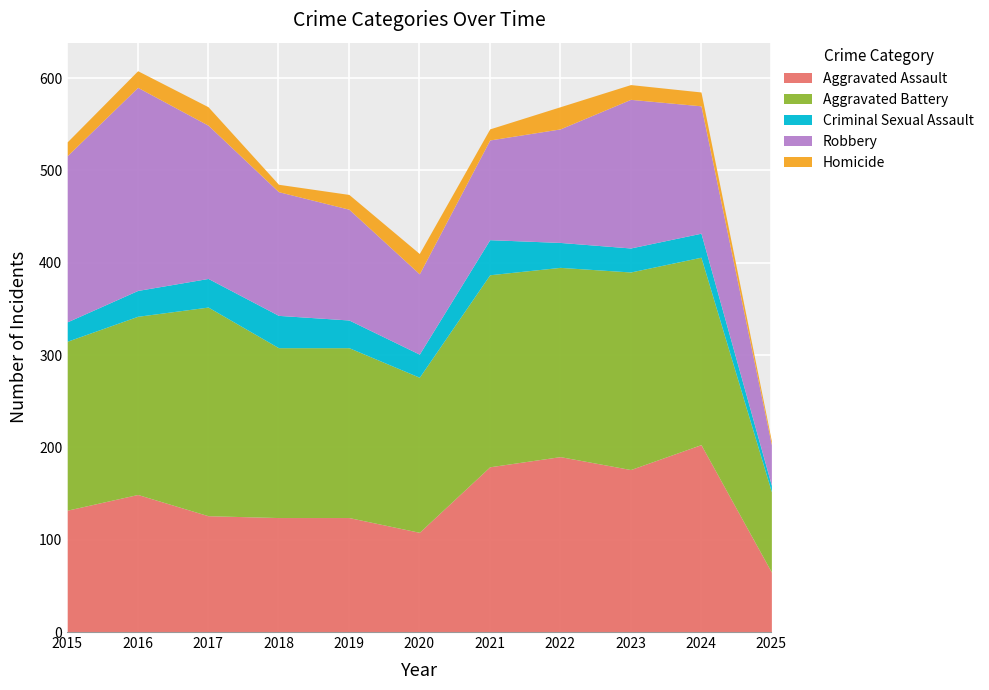

Reading right to left, extract all data points from this chart.

Aggravated Assault: 65	203	176	190	179	108	124	124	126	149	132
Aggravated Battery: 87	203	214	205	208	168	184	184	226	193	183
Criminal Sexual Assault: 7	26	26	27	38	25	30	35	31	28	21
Robbery: 44	138	161	123	108	87	120	134	166	220	180
Homicide: 4	15	16	24	12	22	16	8	20	18	15